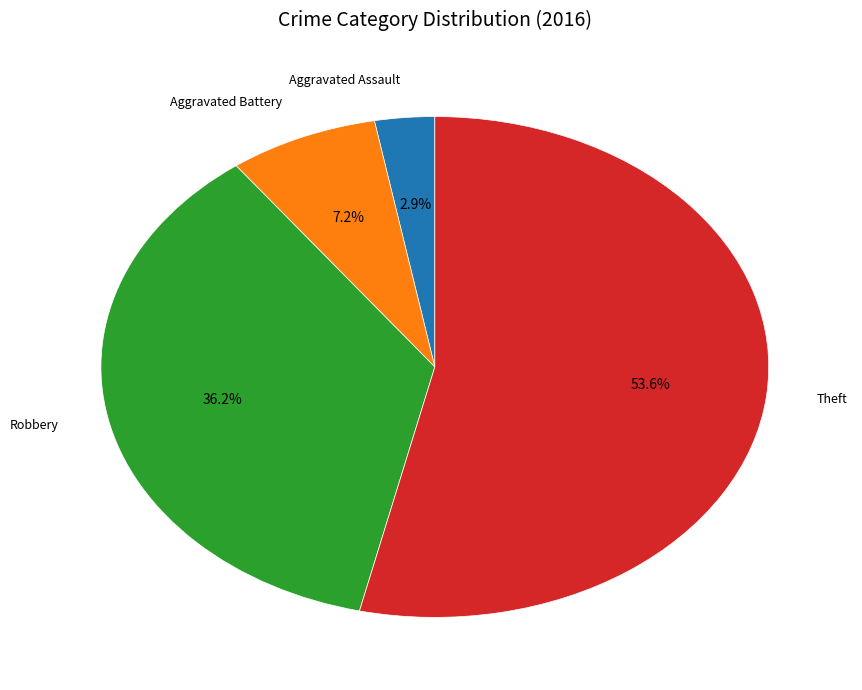

Does any single category account for the majority?

Yes